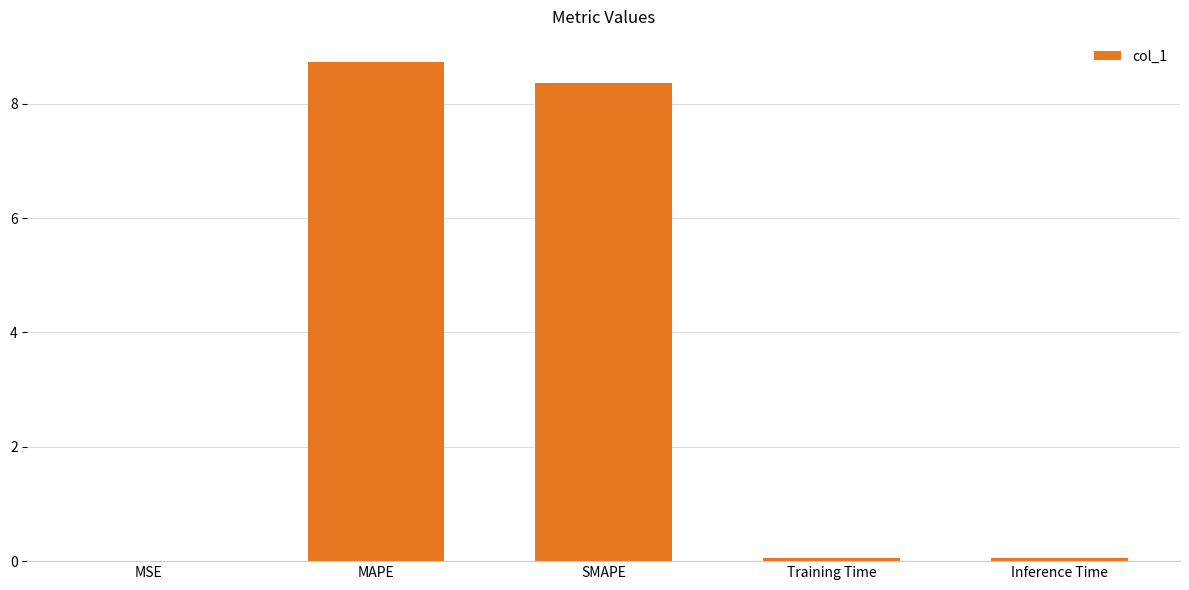

At which category does the chart reach its peak across all series?

MAPE